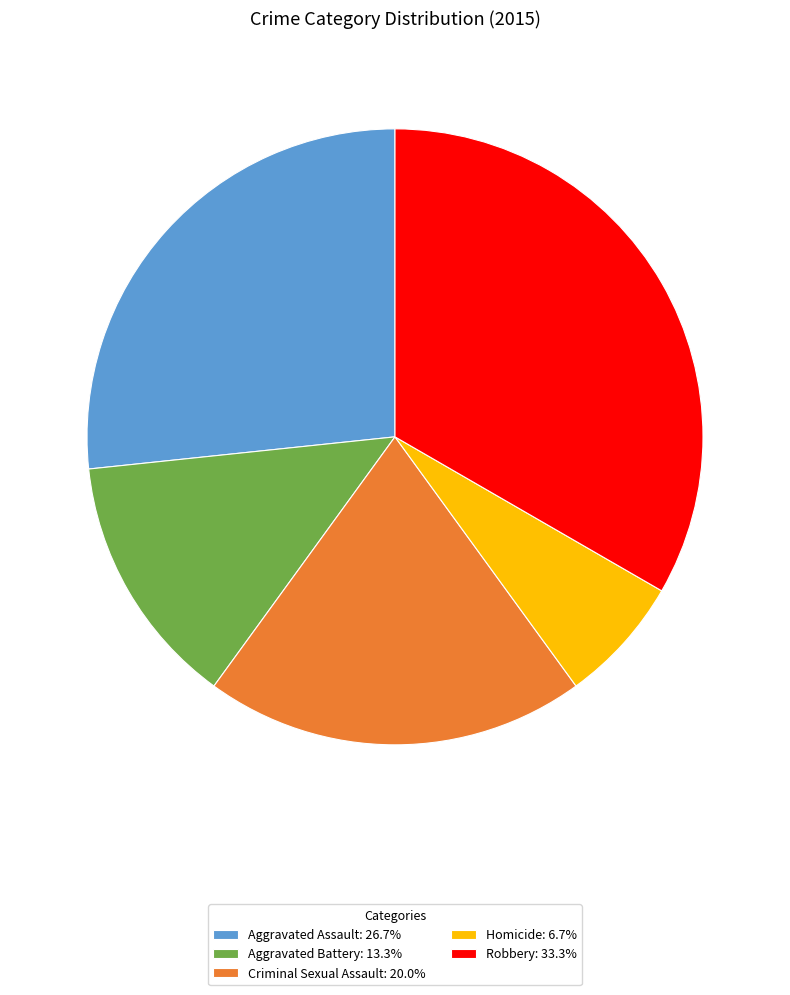

Does any single category account for the majority?

No